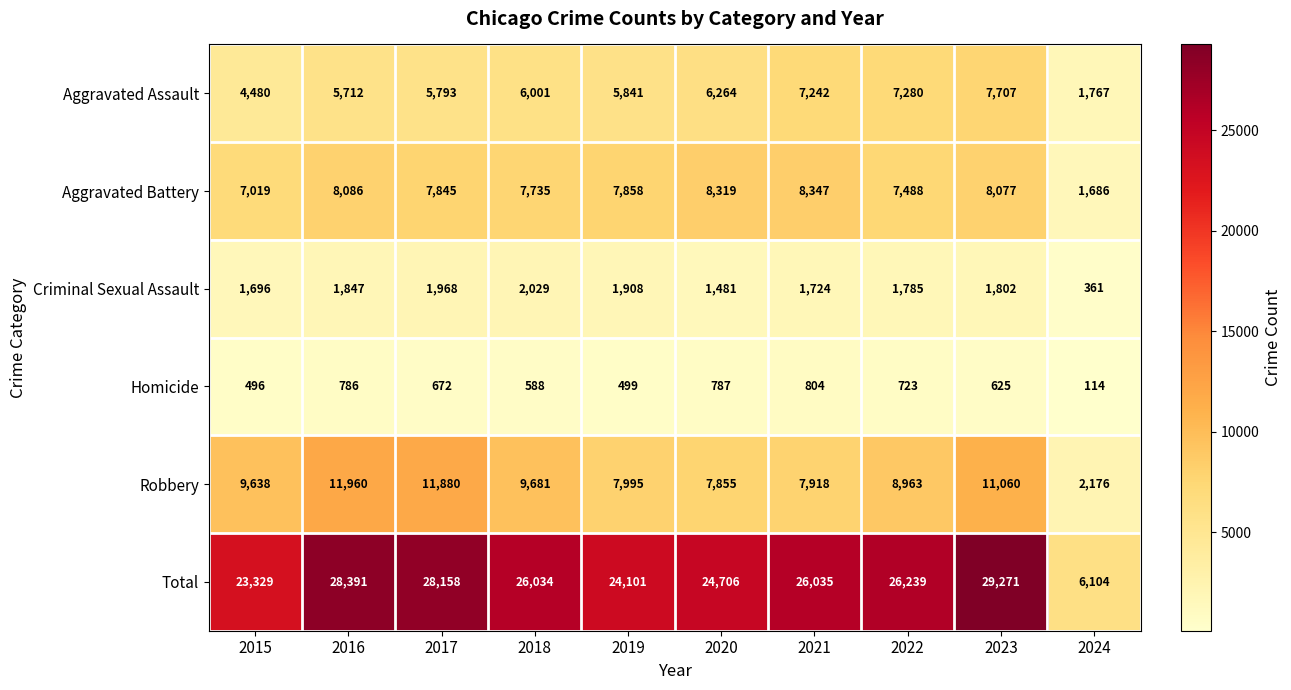

The value of Aggravated Assault at 2017 is 5793. True or false?

True